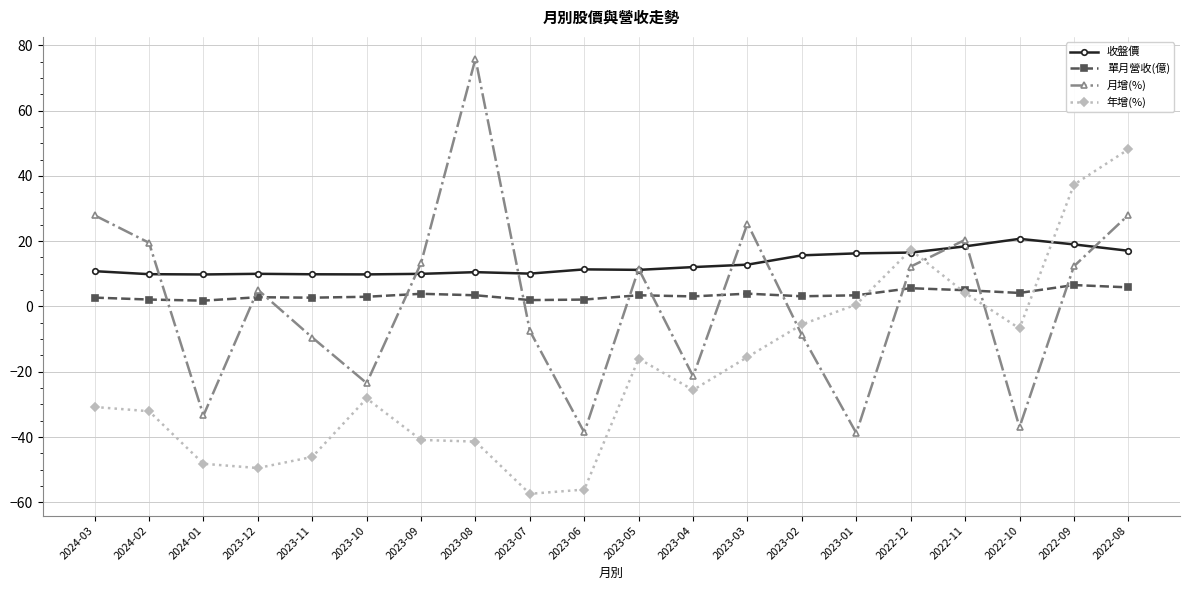

True or false: 月增(%) has more than 2 points higher than both neighbors.

True